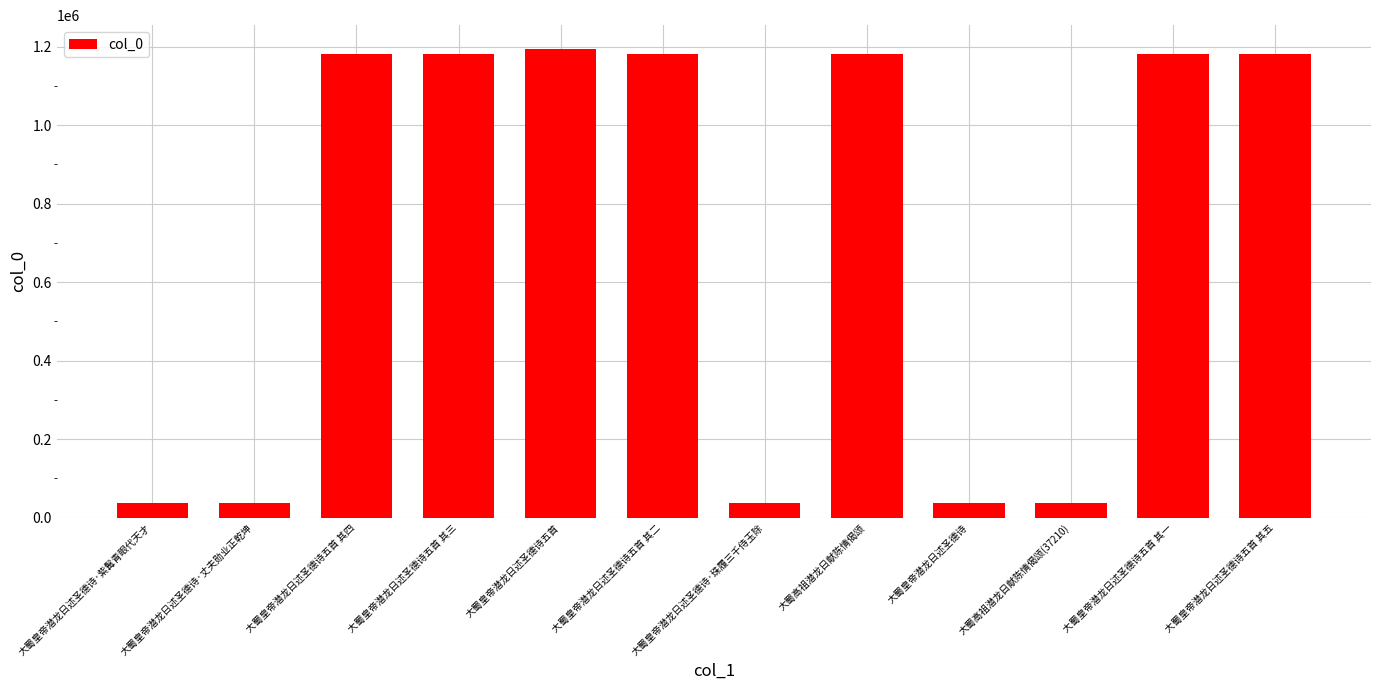

Is it true that the value at 大蜀皇帝潜龙日述圣德诗五首 其一 is 1180364?

True